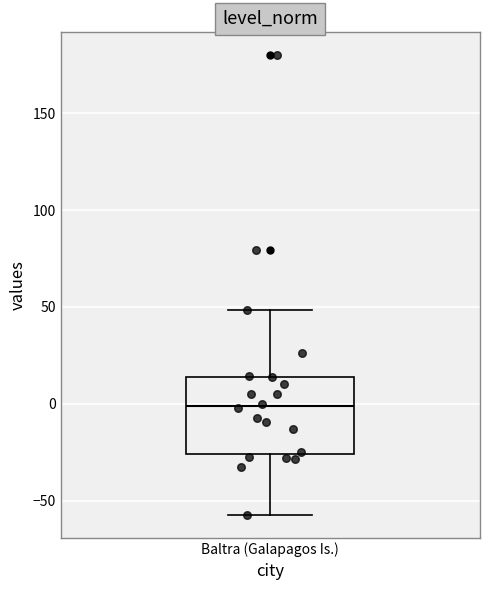

Where does the upper whisker of the box for Baltra (Galapagos Is.) end on the y-axis? The values are not printed on the chart, so give them approximately, as read against the axis.

50